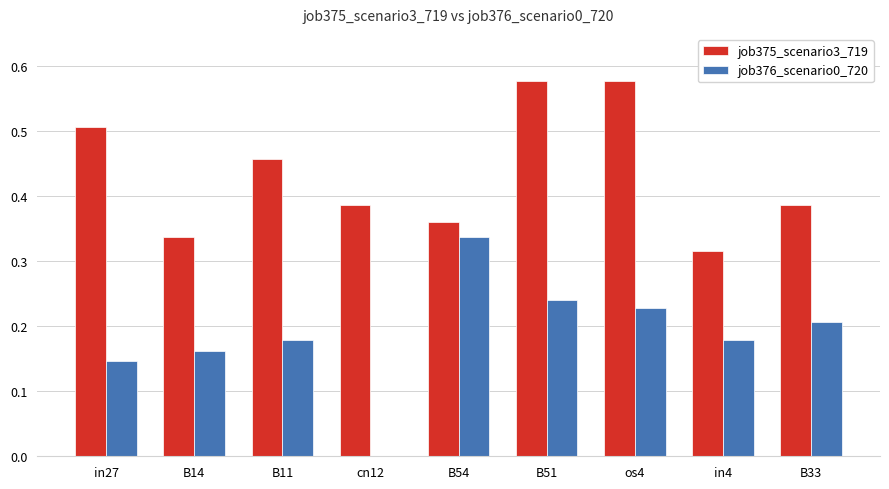

How many series are shown in this chart?

2